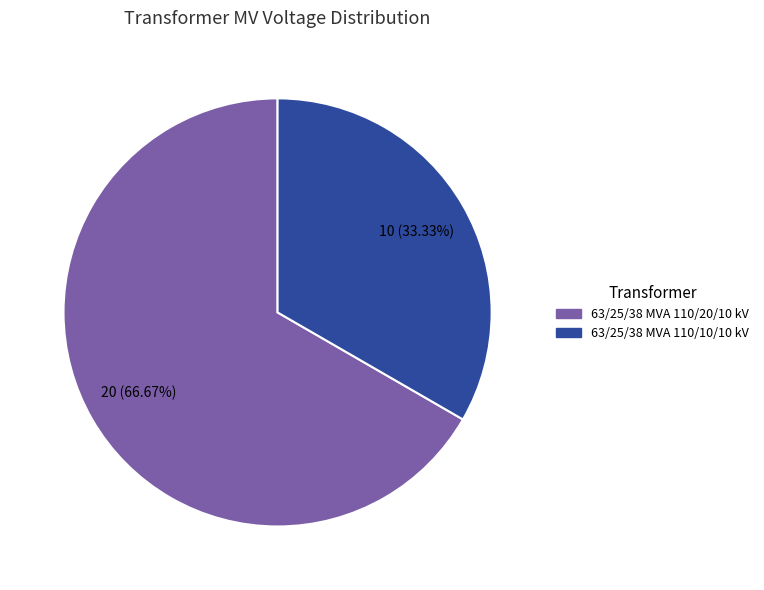

To the nearest percent, what is the difference between the 63/25/38 MVA 110/10/10 kV and 63/25/38 MVA 110/20/10 kV slice percentages?

33%